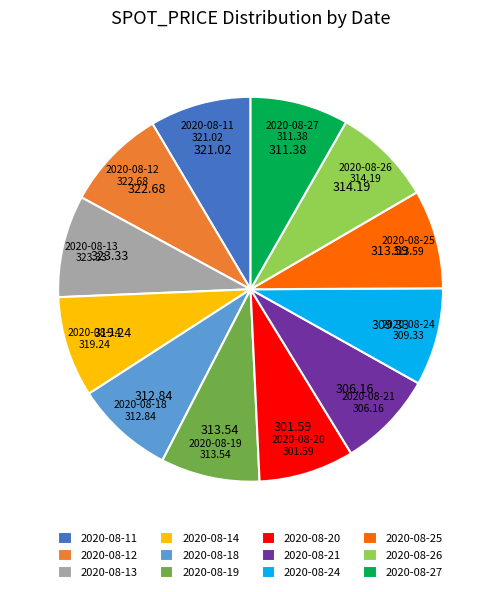

Approximately how many times larger is the value at 2020-08-21 compared to 2020-08-27?

1.0